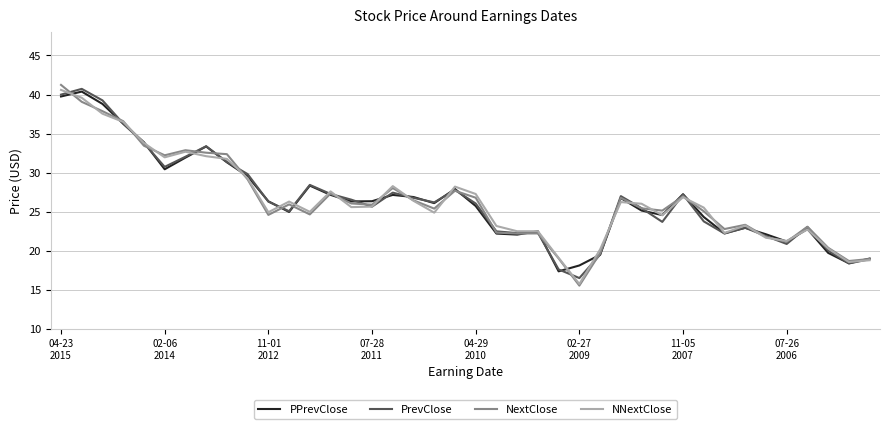

What is the lowest value of the PrevClose series?

16.5